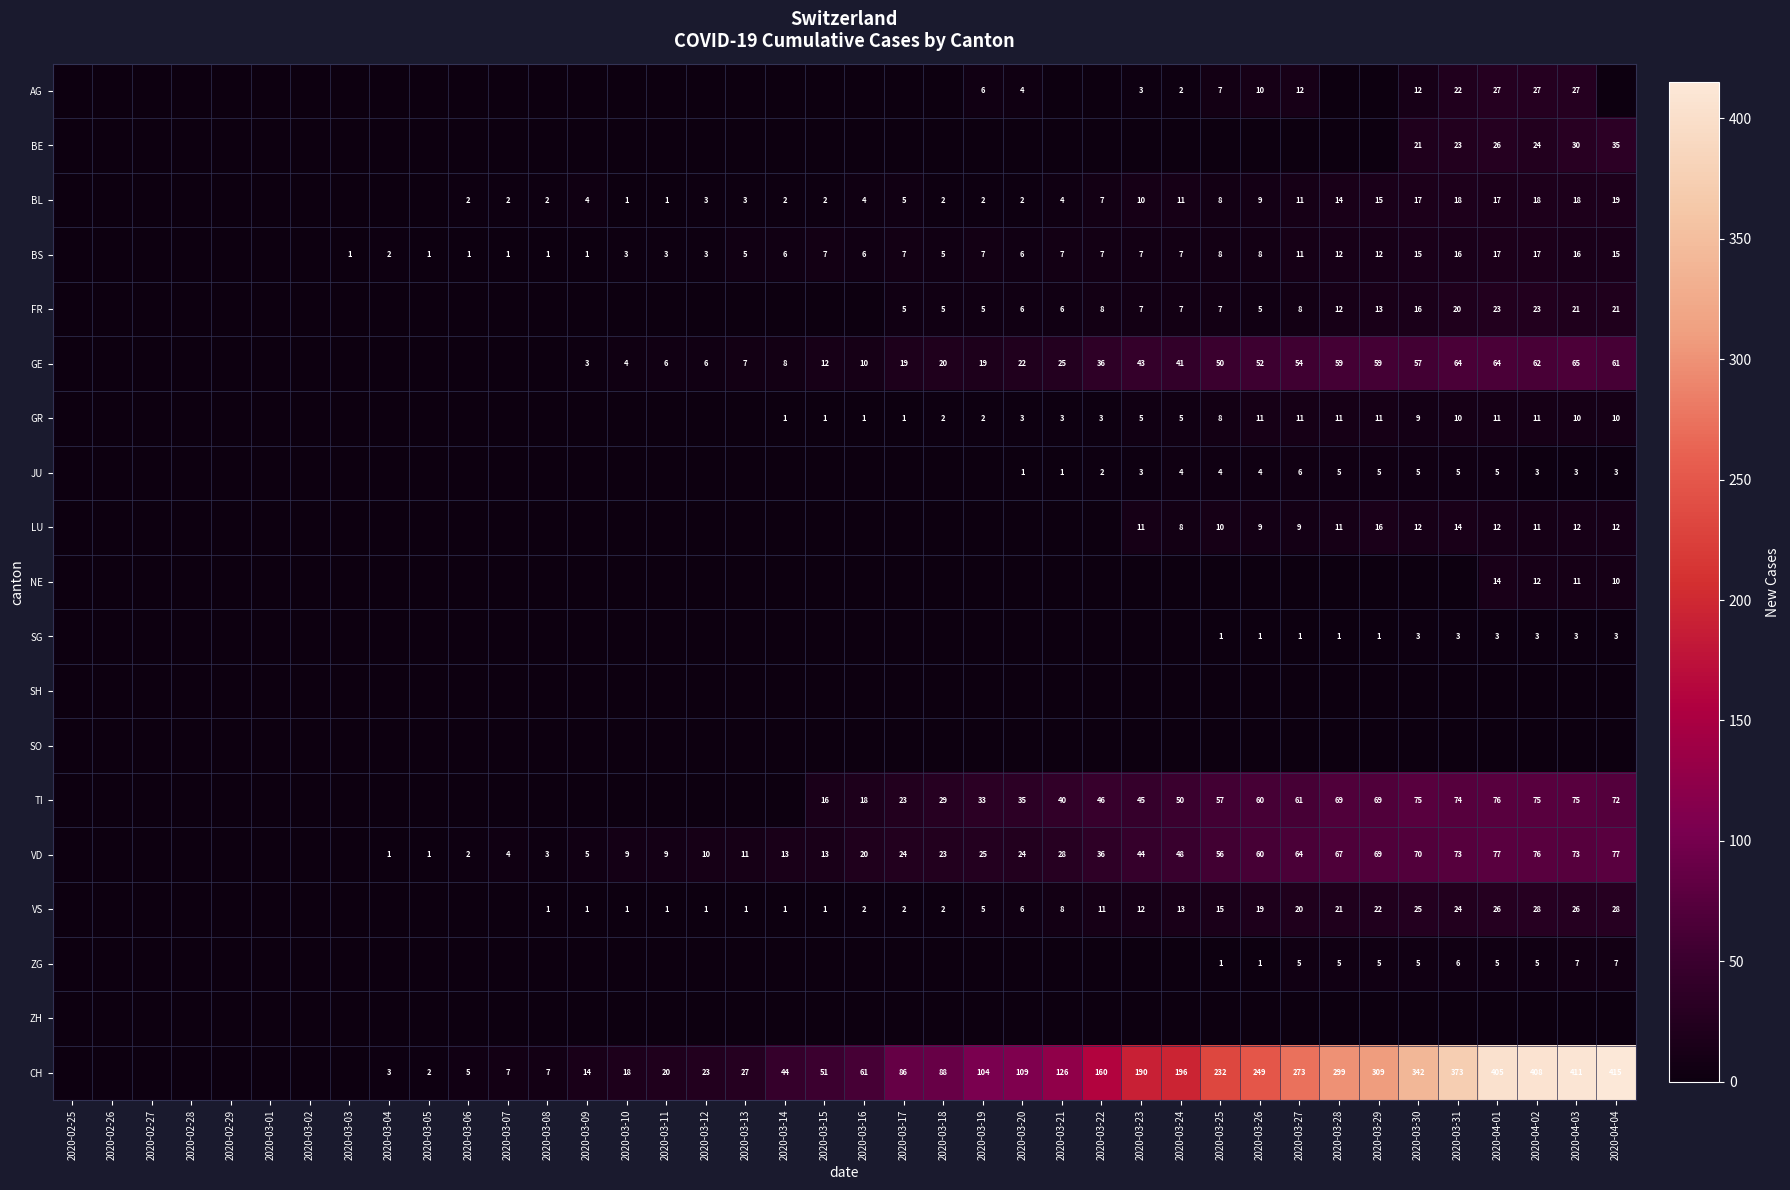

What is the total value across all series at 2020-03-16?

122